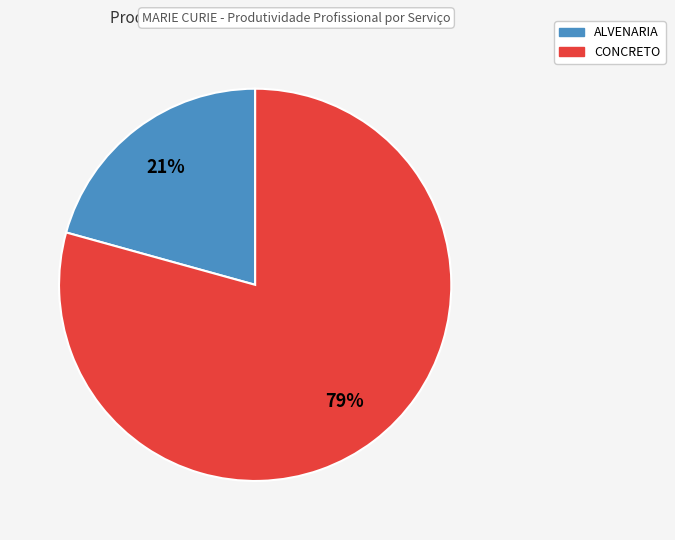

To the nearest percent, what is the average slice percentage?

50%